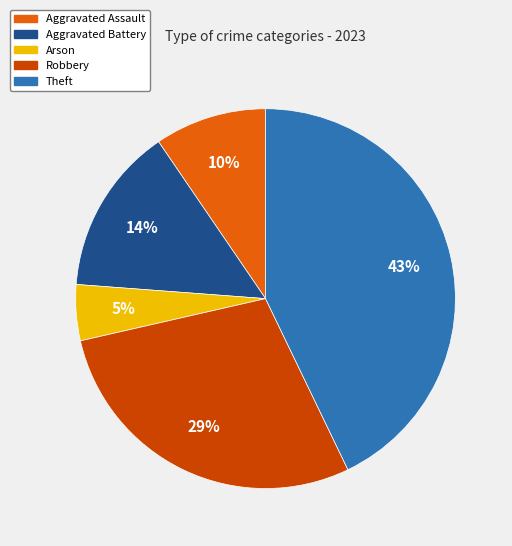

True or false: Arson accounts for 5% of the total.

True